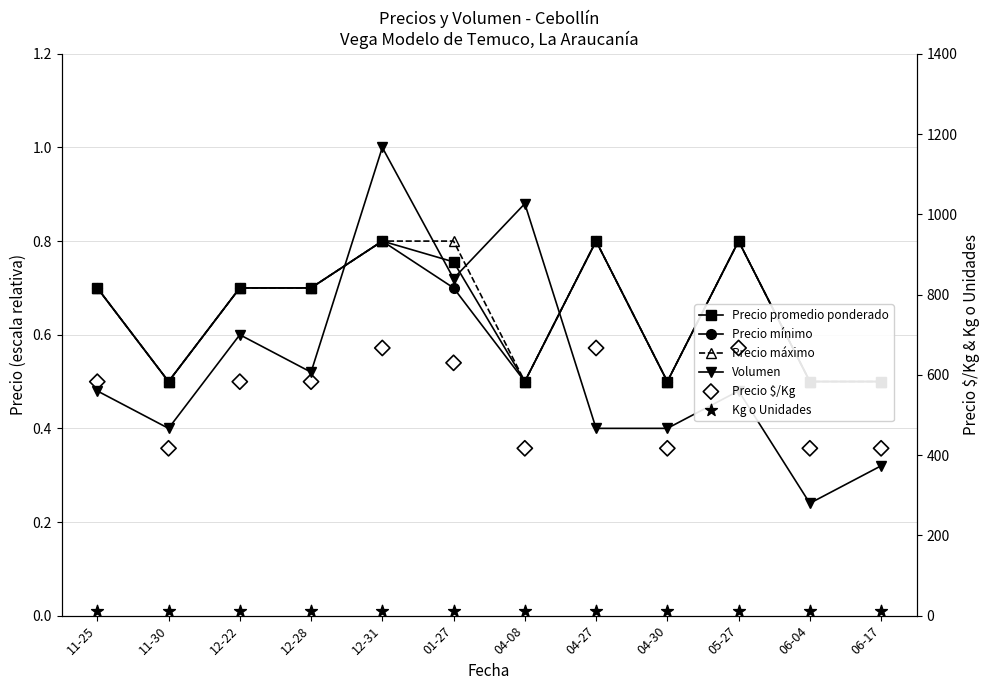

Which series reaches the minimum Y coordinate?

Volumen